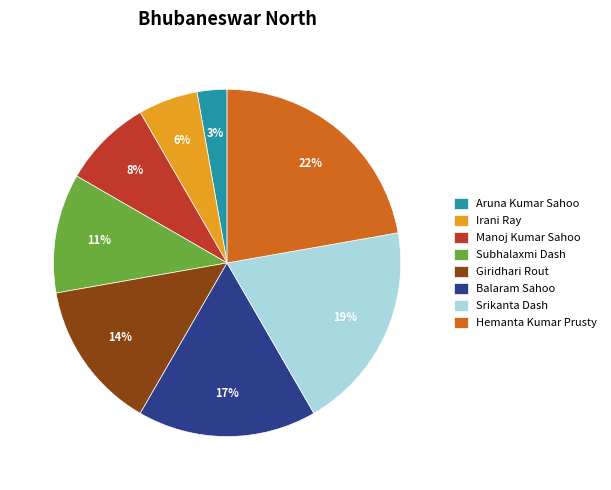

To the nearest percent, what is the difference between the largest and smallest slice percentages?

19%